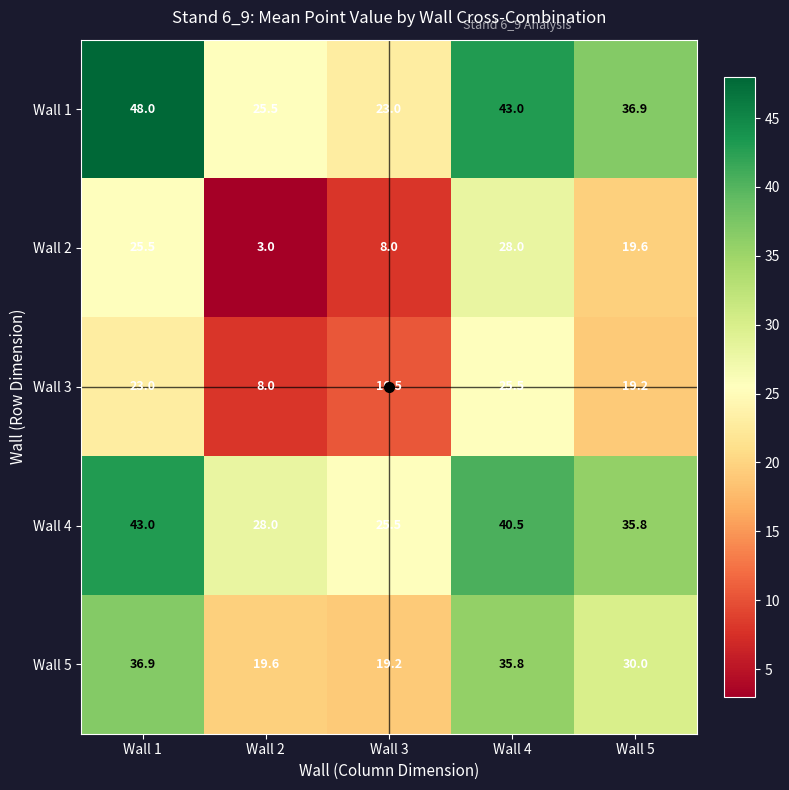

Which label corresponds to the smallest value in the chart?

Wall 2